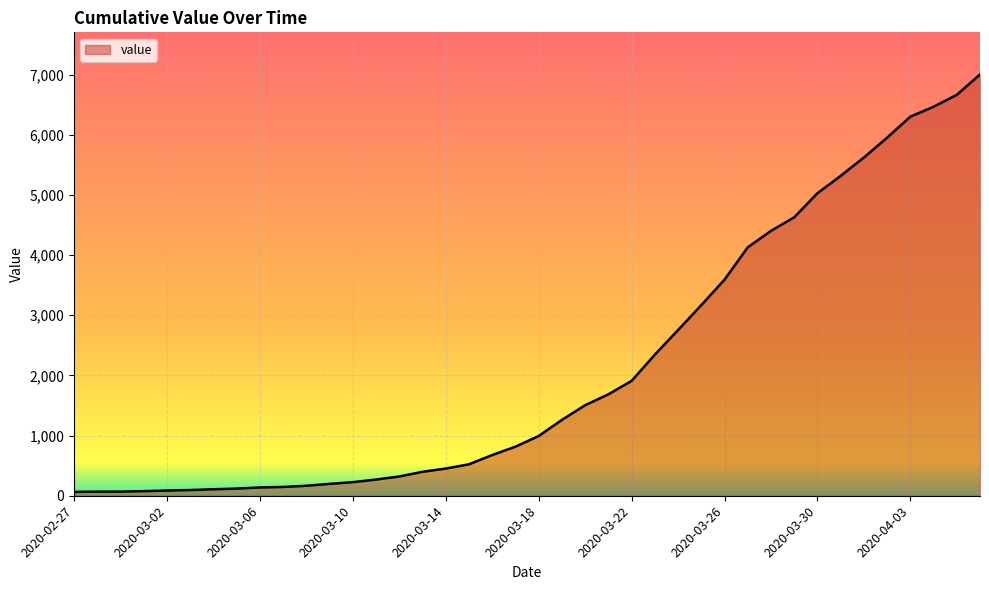

Reading left to right, list all the values displayed in this chart.

2020-02-27=64	2020-02-28=68	2020-02-29=69	2020-03-01=76	2020-03-02=87	2020-03-03=95	2020-03-04=108	2020-03-05=119	2020-03-06=138	2020-03-07=146	2020-03-08=166	2020-03-09=197	2020-03-10=226	2020-03-11=269	2020-03-12=320	2020-03-13=398	2020-03-14=452	2020-03-15=523	2020-03-16=677	2020-03-17=816	2020-03-18=993	2020-03-19=1261	2020-03-20=1505	2020-03-21=1686	2020-03-22=1909	2020-03-23=2345	2020-03-24=2754	2020-03-25=3168	2020-03-26=3592	2020-03-27=4129	2020-03-28=4403	2020-03-29=4628	2020-03-30=5028	2020-03-31=5317	2020-04-01=5622	2020-04-02=5952	2020-04-03=6301	2020-04-04=6466	2020-04-05=6664	2020-04-06=7003